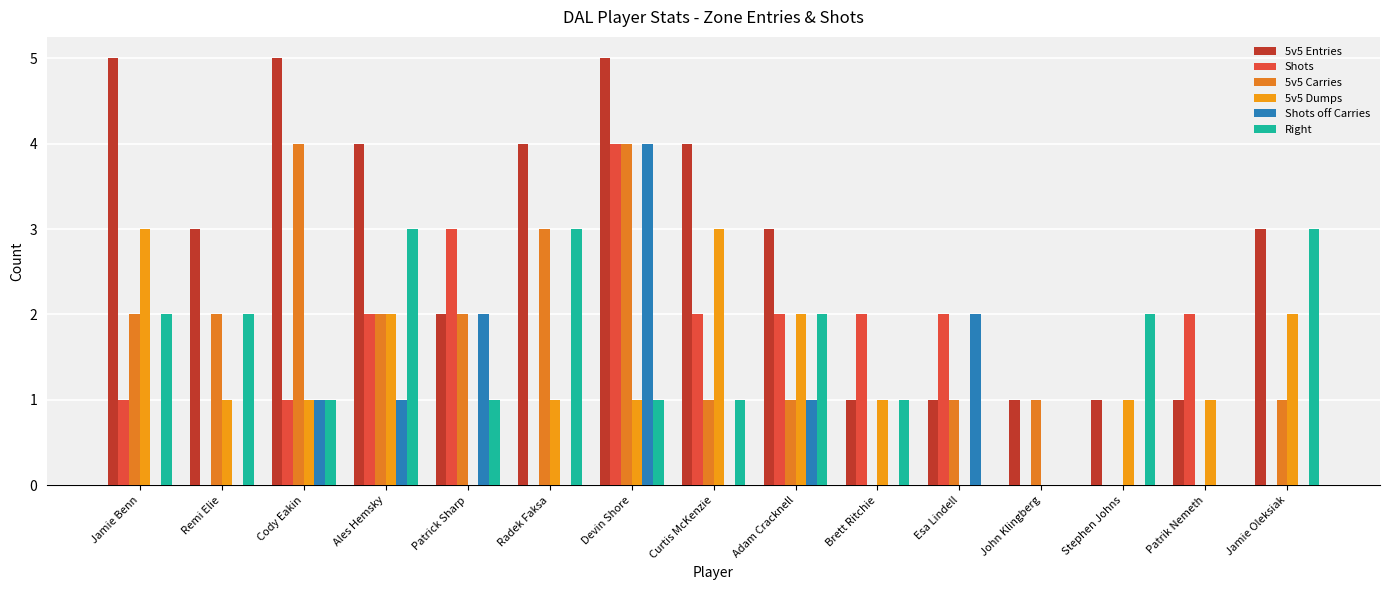

What is the difference between the second highest and minimum values in the 5v5 Entries series?

4